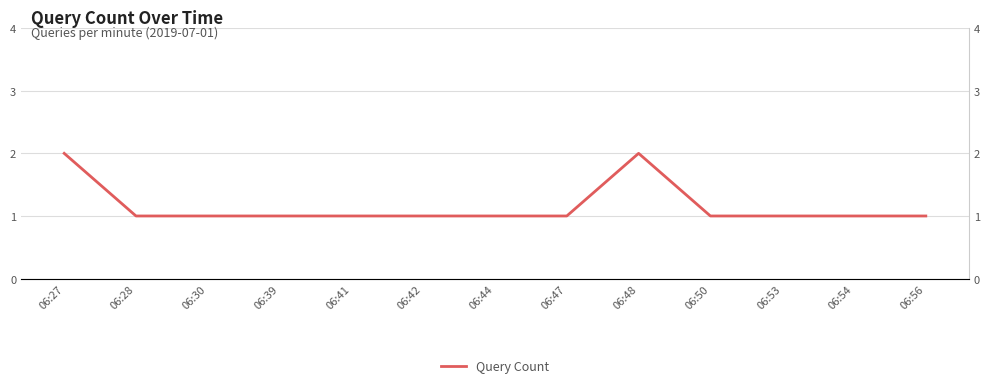

What is the value of the 5th point from the left?

1